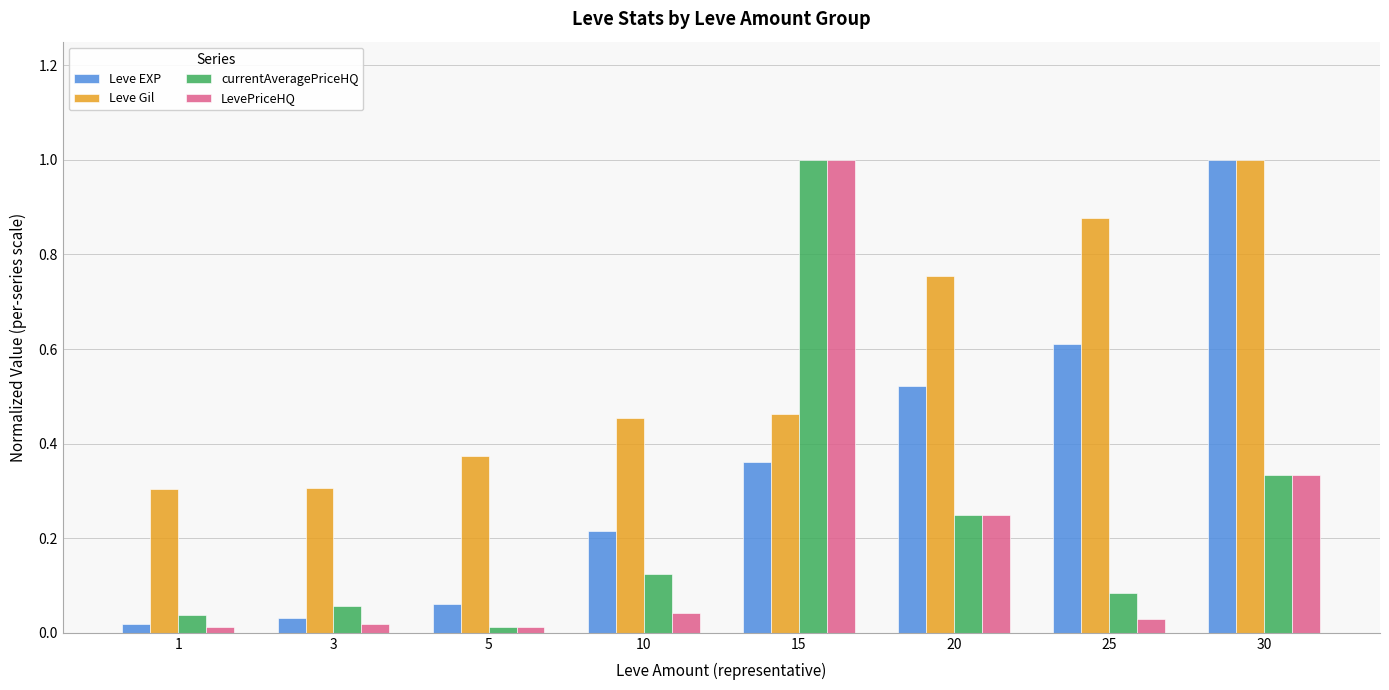

What is the maximum value for currentAveragePriceHQ?

1.0